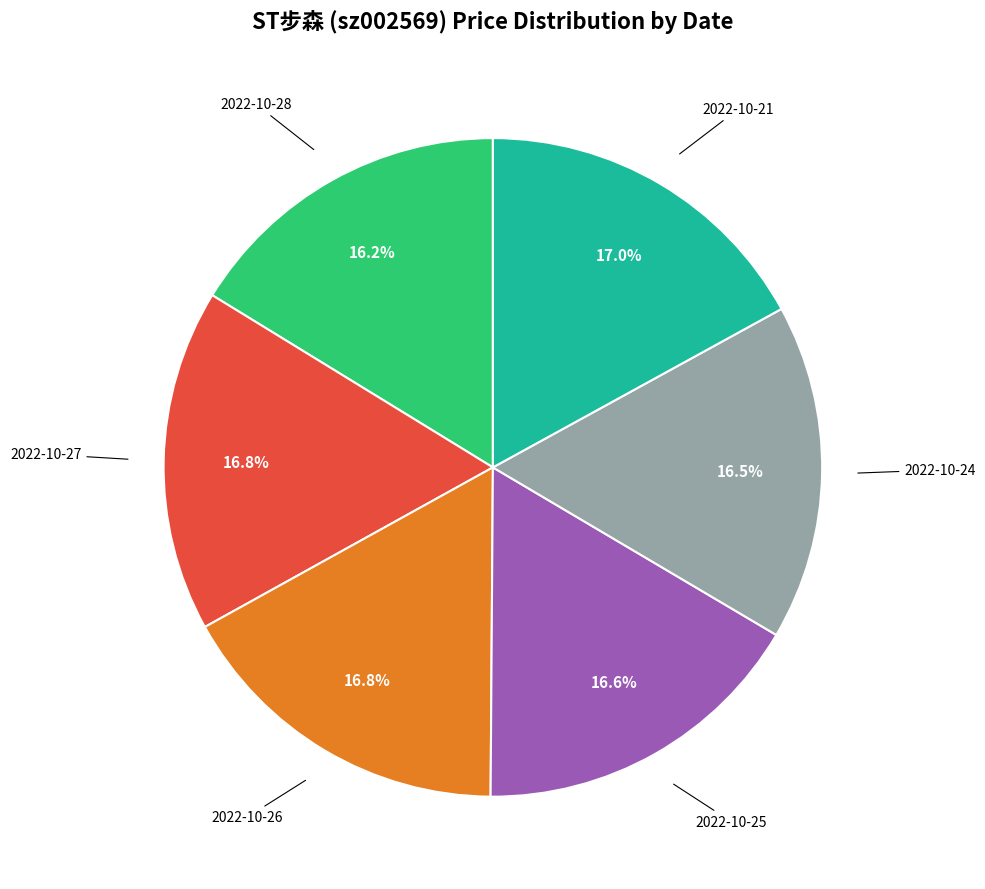

Which has a higher value, 2022-10-26 or 2022-10-28?

2022-10-26